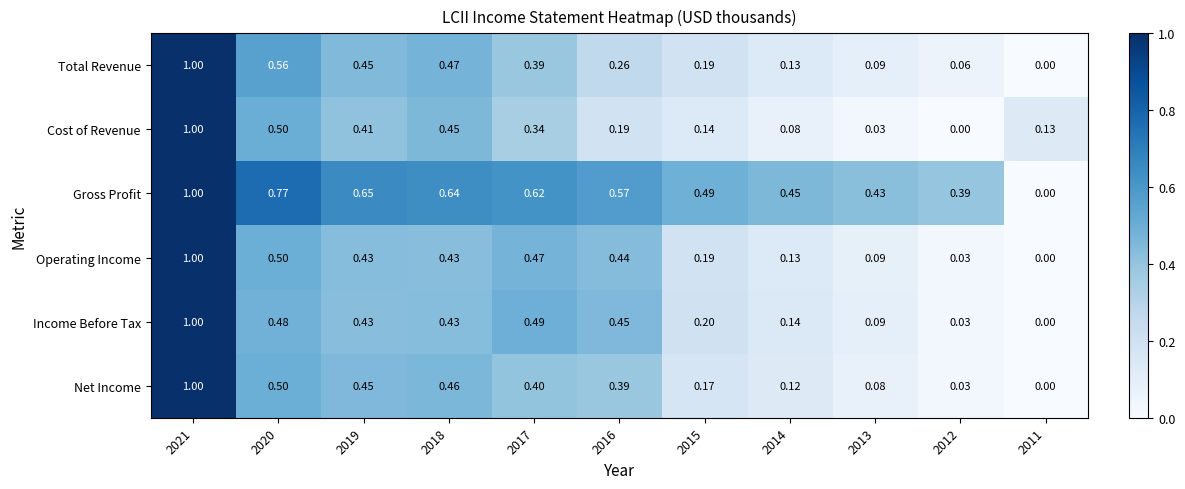

At 2017, list the series in order from largest to smallest.

Gross Profit, Income Before Tax, Operating Income, Net Income, Total Revenue, Cost of Revenue